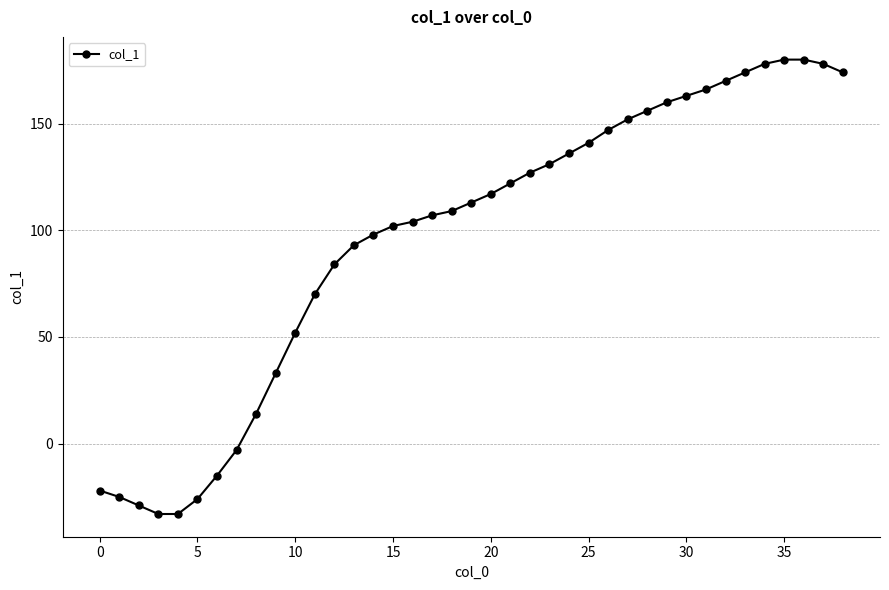

How many values are below 113?

19